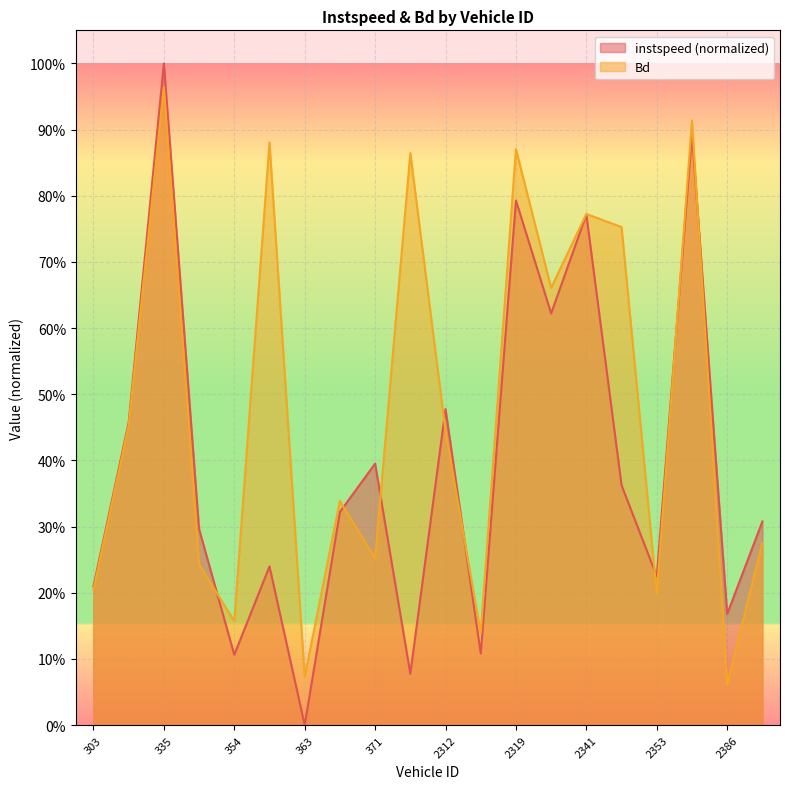

Where do instspeed and Bd first cross each other?

345.0 and 354.0